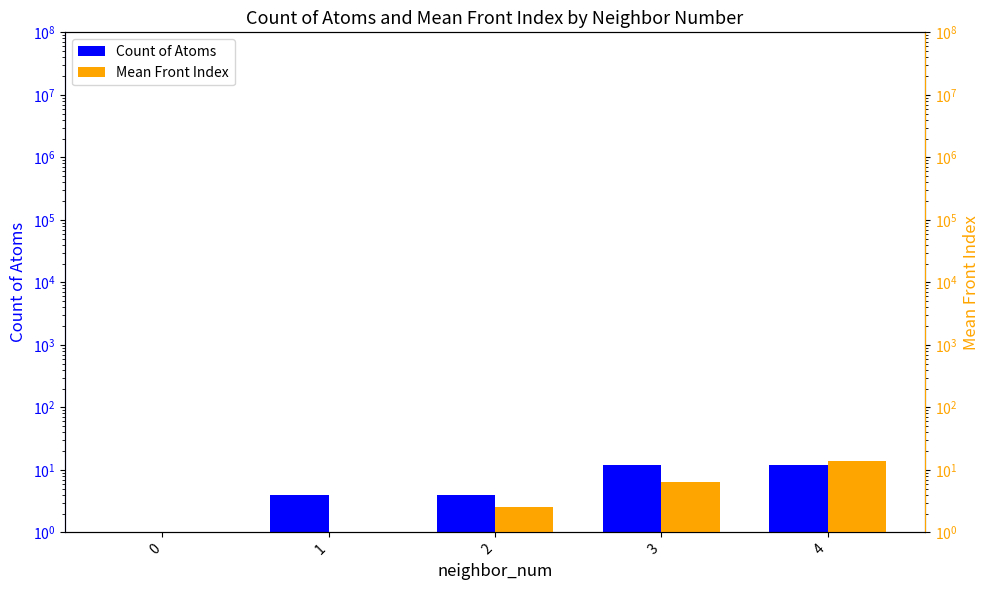

Reading right to left, extract all data points from this chart.

Count of Atoms: 4=12.0	3=12.0	2=4.0	1=4.0	0=1.0
Mean Front Index: 4=14.0	3=6.5	2=2.5	1=0.1	0=0.1